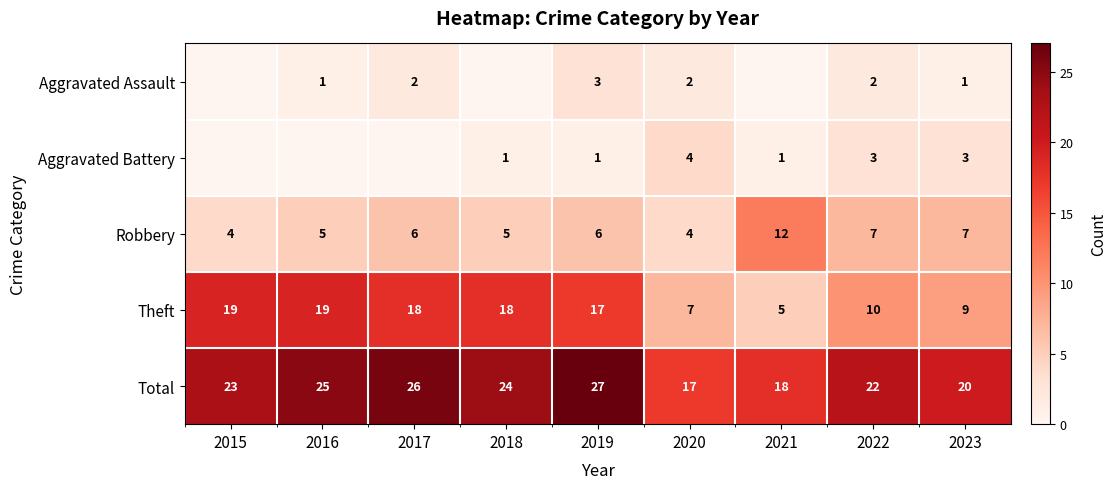

Is it true that Theft equals 11 at 2019?

False